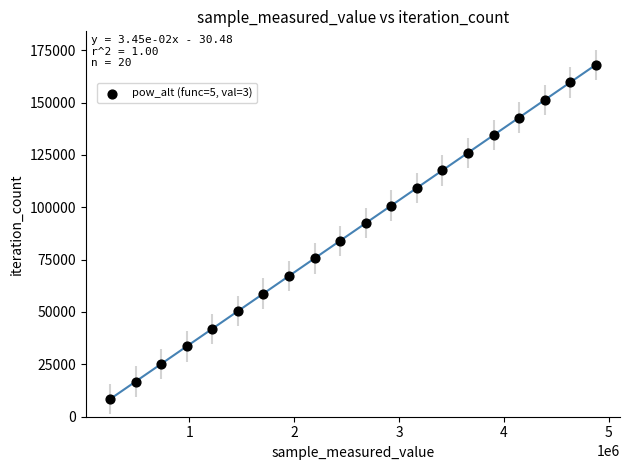

What is the range of Y values (max minus min)?

159619